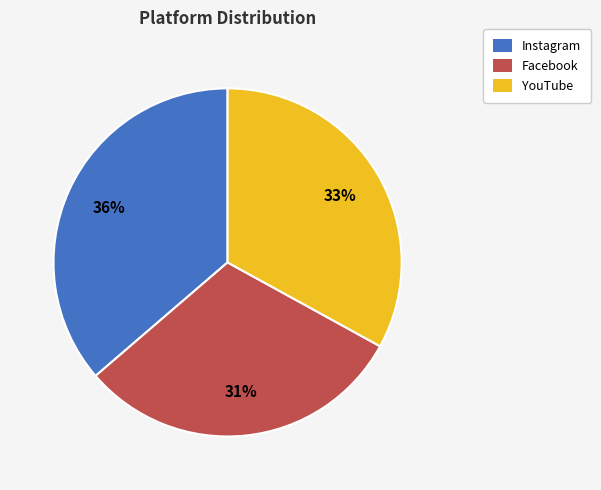

How many segments does this pie chart have?

3